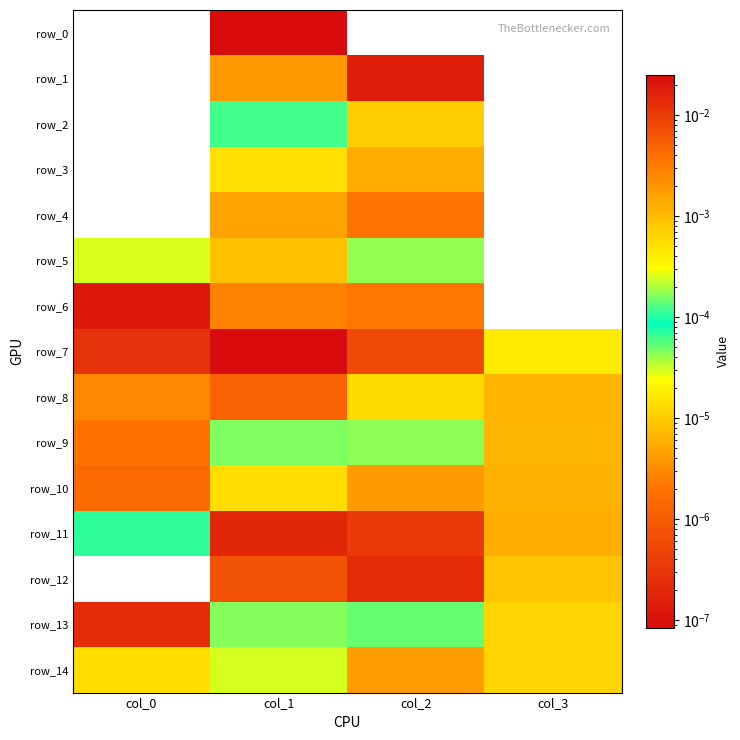

The row_1 series shows -0.0 at col_0. True or false?

False